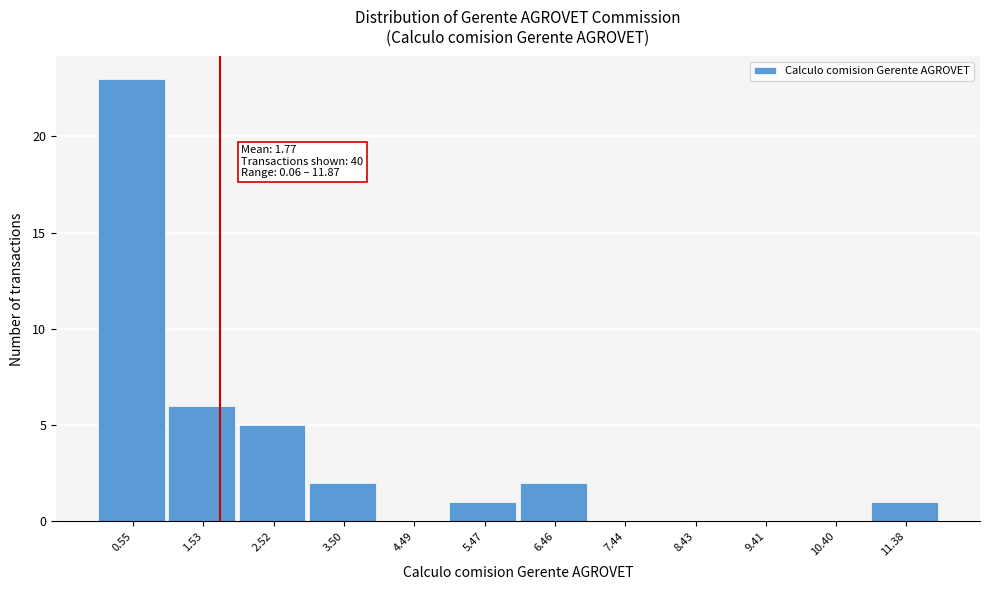

Which range on the x-axis has the tallest bar?

0.1 to 1.0